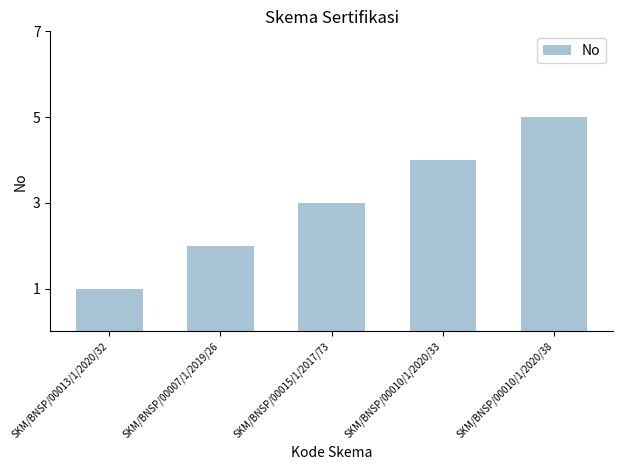

What is the label of the 5th bar from the right?

SKM/BNSP/00013/1/2020/32